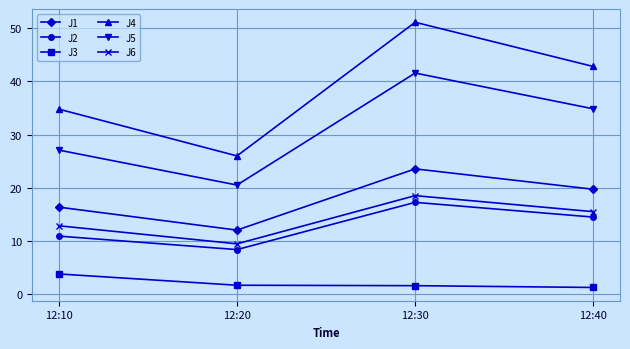

What is the maximum value shown in the chart?

51.1